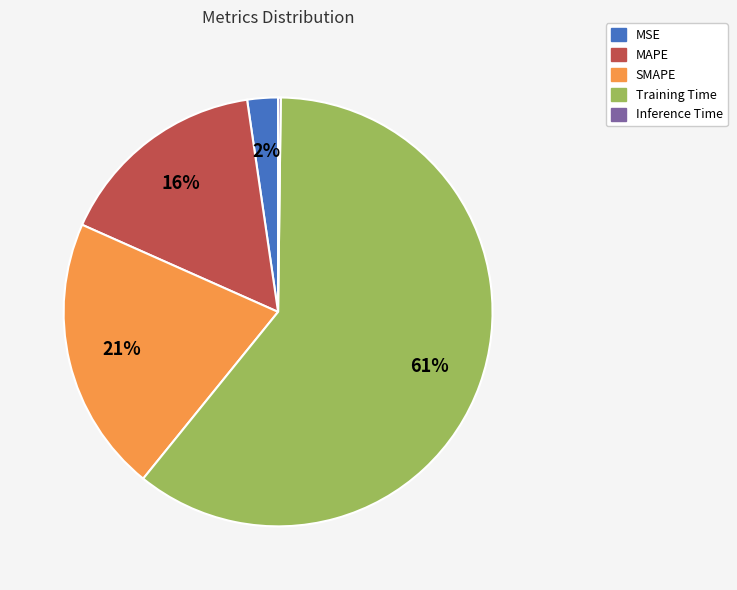

Between MSE and MAPE, which is larger?

MAPE